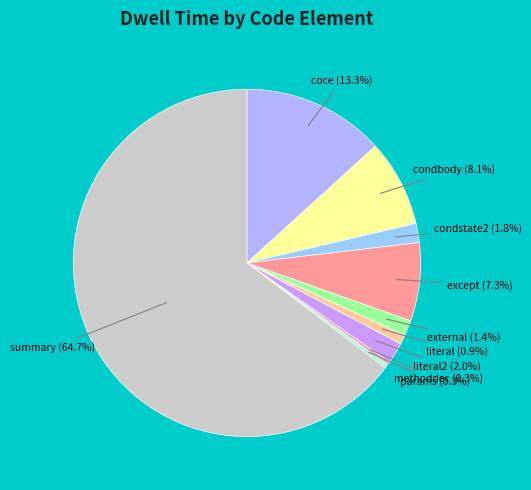

True or false: literal accounts for 1% of the total.

True